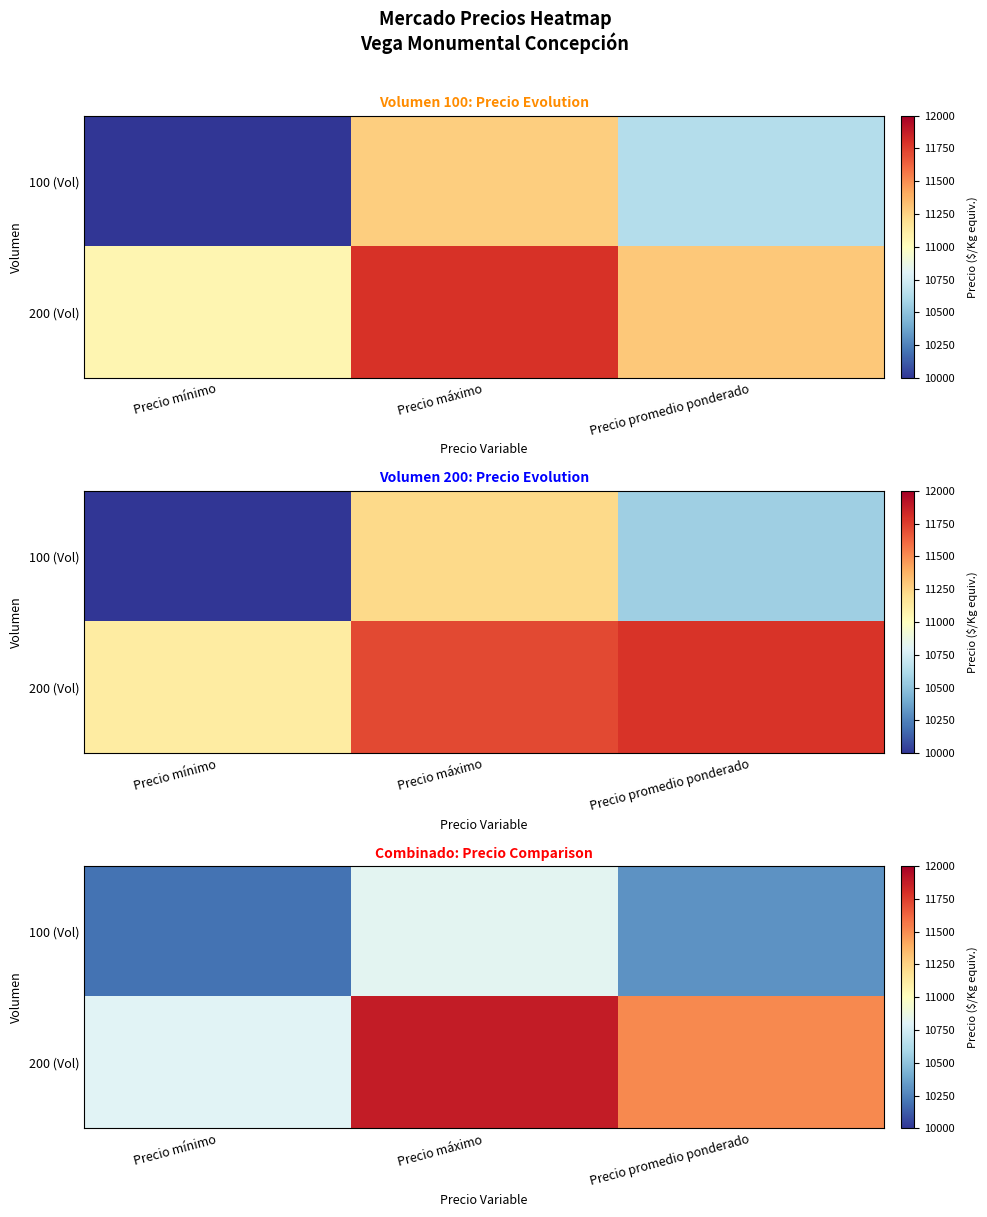

Rank the series by their average value, from highest to lowest.

200 (Vol), 100 (Vol)